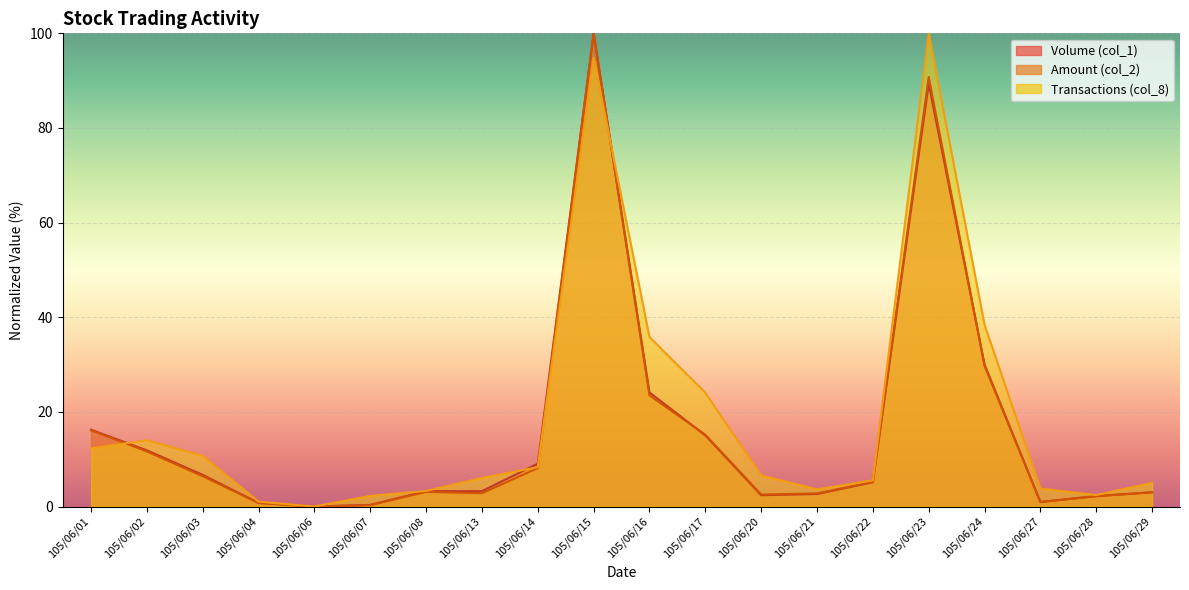

Reading left to right, what are all the values shown in this chart?

Volume (col_1): 105/06/01=16.2	105/06/02=11.9	105/06/03=6.7	105/06/04=0.8	105/06/06=0.0	105/06/07=0.3	105/06/08=3.2	105/06/13=3.2	105/06/14=9.1	105/06/15=100.0	105/06/16=24.1	105/06/17=15.0	105/06/20=2.4	105/06/21=2.6	105/06/22=5.1	105/06/23=89.3	105/06/24=30.0	105/06/27=1.0	105/06/28=2.2	105/06/29=3.0
Amount (col_2): 105/06/01=16.1	105/06/02=11.7	105/06/03=6.4	105/06/04=0.7	105/06/06=0.0	105/06/07=0.3	105/06/08=3.1	105/06/13=2.8	105/06/14=8.1	105/06/15=100.0	105/06/16=23.5	105/06/17=15.2	105/06/20=2.5	105/06/21=2.8	105/06/22=5.2	105/06/23=90.8	105/06/24=29.7	105/06/27=0.9	105/06/28=2.2	105/06/29=3.0
Transactions (col_8): 105/06/01=12.3	105/06/02=14.0	105/06/03=10.7	105/06/04=1.0	105/06/06=0.0	105/06/07=2.2	105/06/08=3.3	105/06/13=6.1	105/06/14=8.3	105/06/15=94.8	105/06/16=35.8	105/06/17=24.0	105/06/20=6.6	105/06/21=3.6	105/06/22=5.5	105/06/23=100.0	105/06/24=38.4	105/06/27=3.8	105/06/28=2.4	105/06/29=5.0